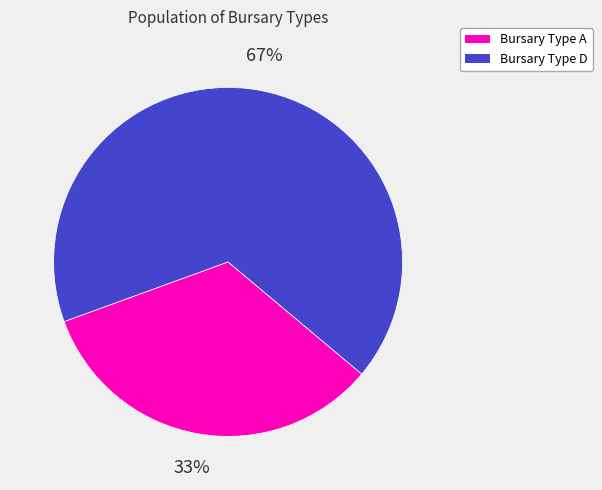

To the nearest percent, what is the average slice percentage?

50%